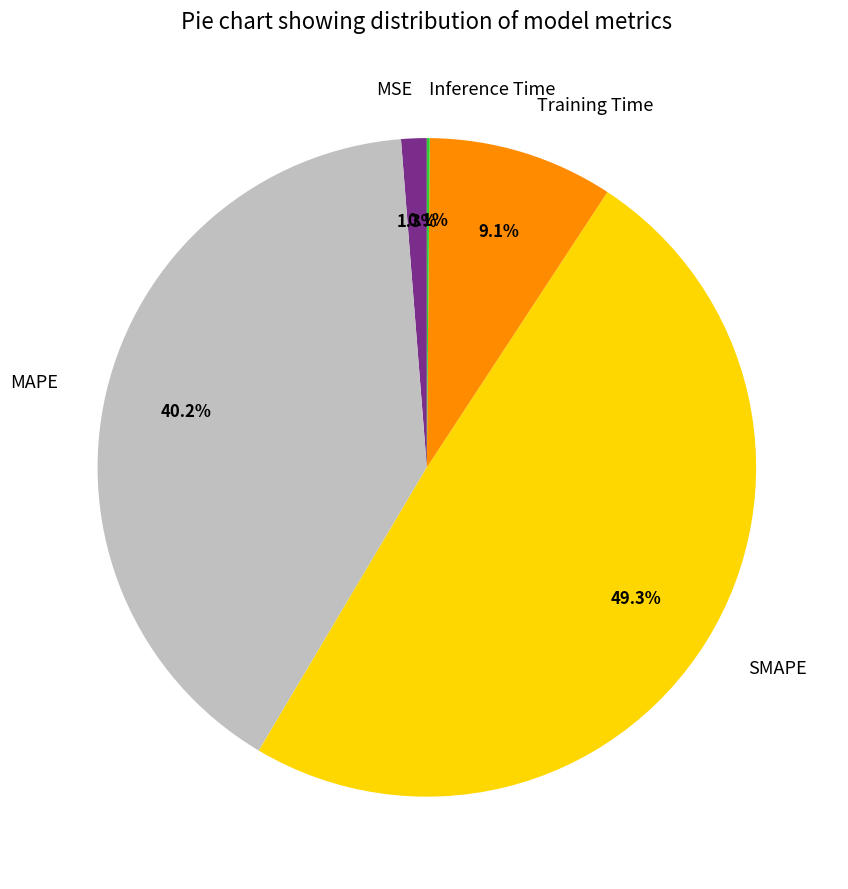

To the nearest percent, what portion does MSE represent?

1%